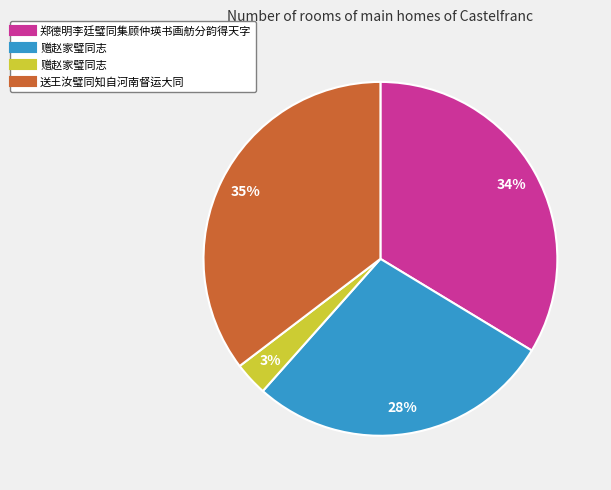

To the nearest percent, what is the difference between the largest and smallest slice percentages?

32%